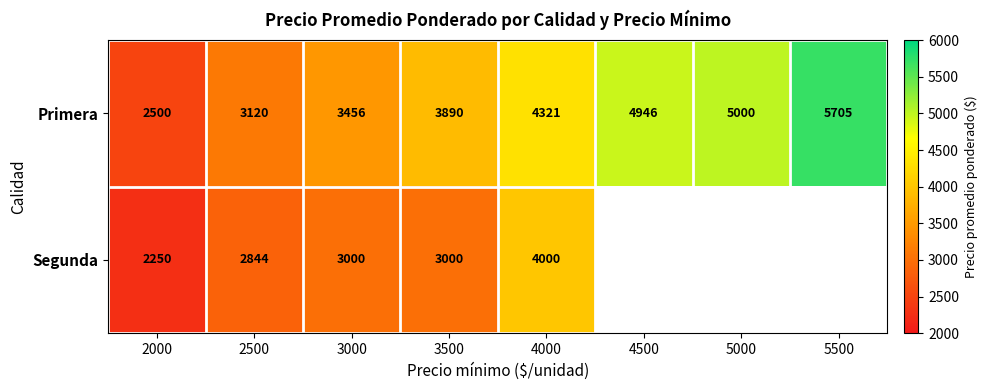

At 4000, list the series in order from largest to smallest.

Primera, Segunda